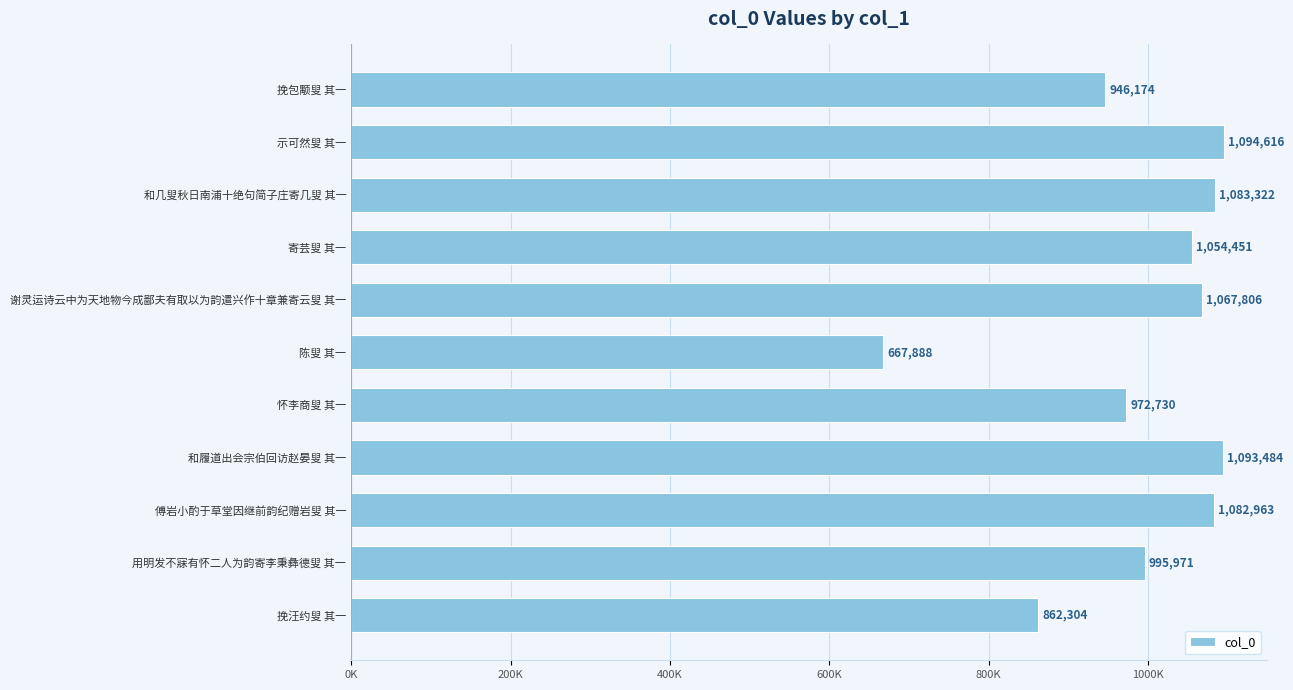

Does the chart contain any negative values?

No